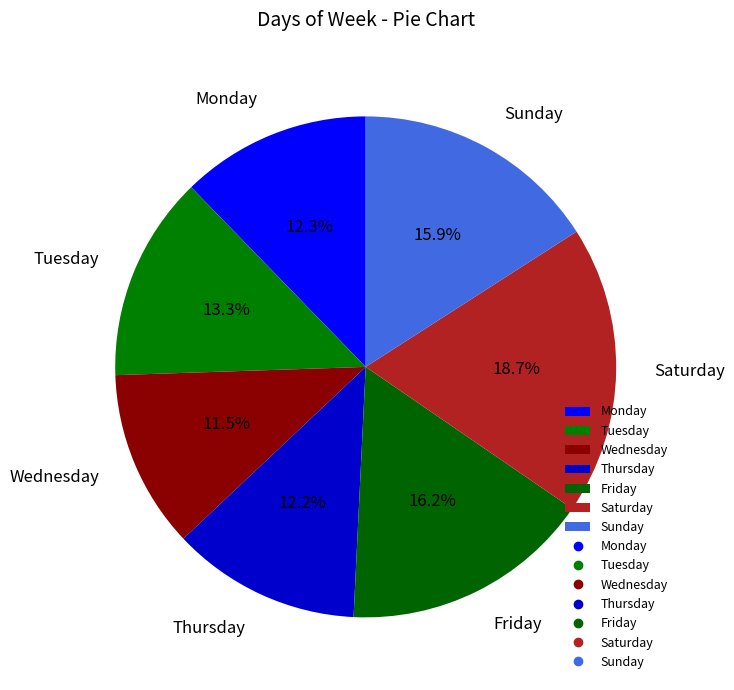

To the nearest percent, what is the difference between the Friday and Thursday slice percentages?

4%